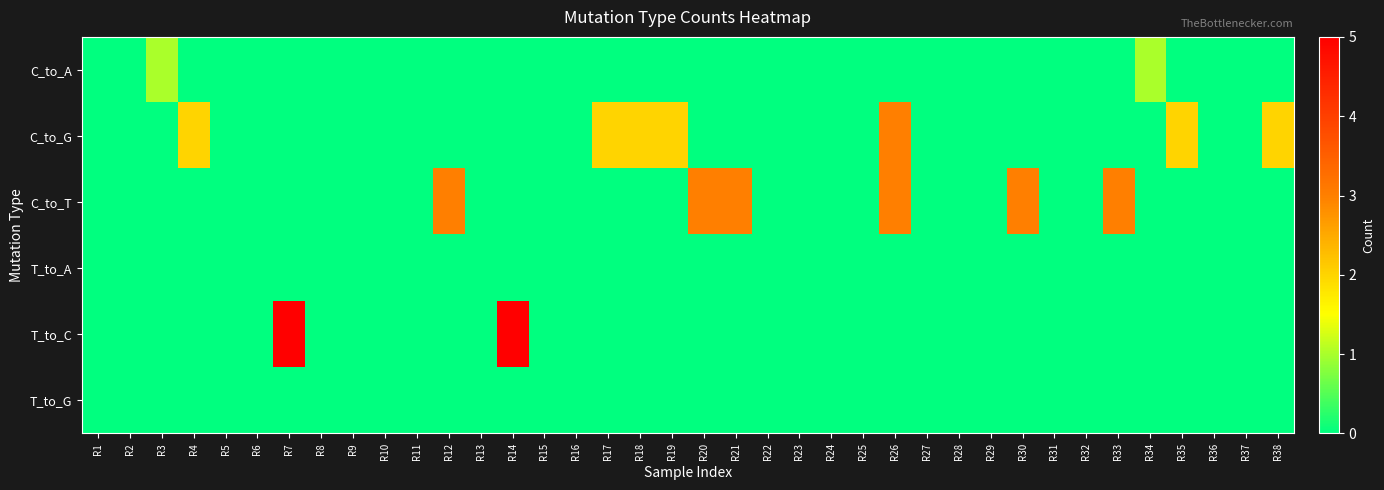

Which label corresponds to the smallest value in the chart?

R1